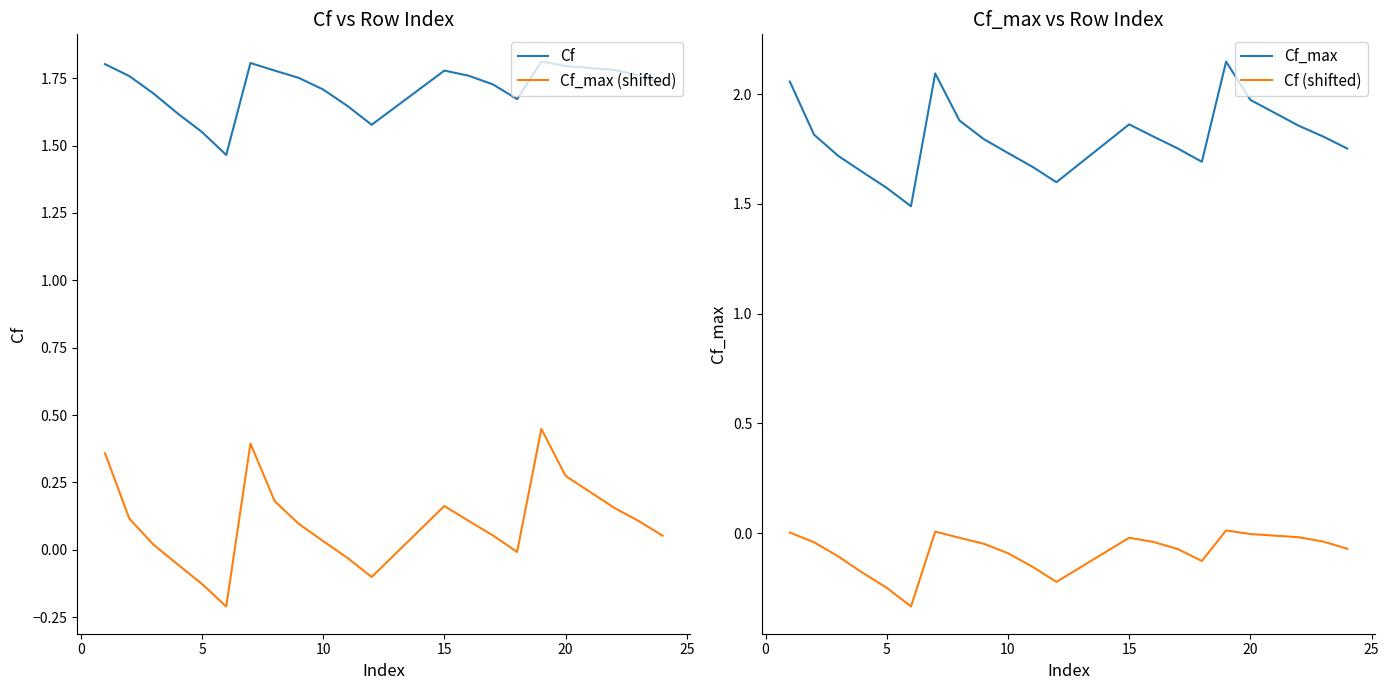

True or false: Cf and Cf_max (shifted) cross at least once.

False